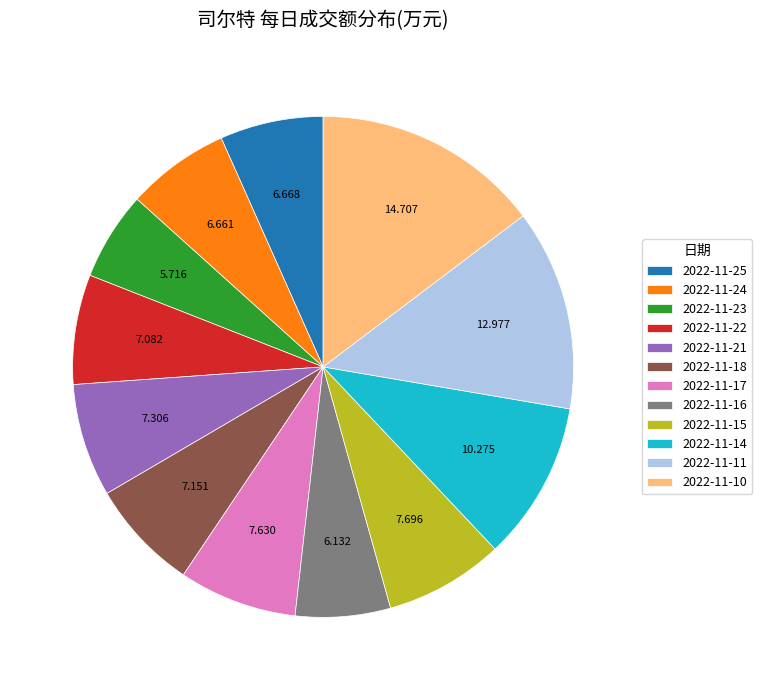

Which has a higher value, 2022-11-17 or 2022-11-23?

2022-11-17